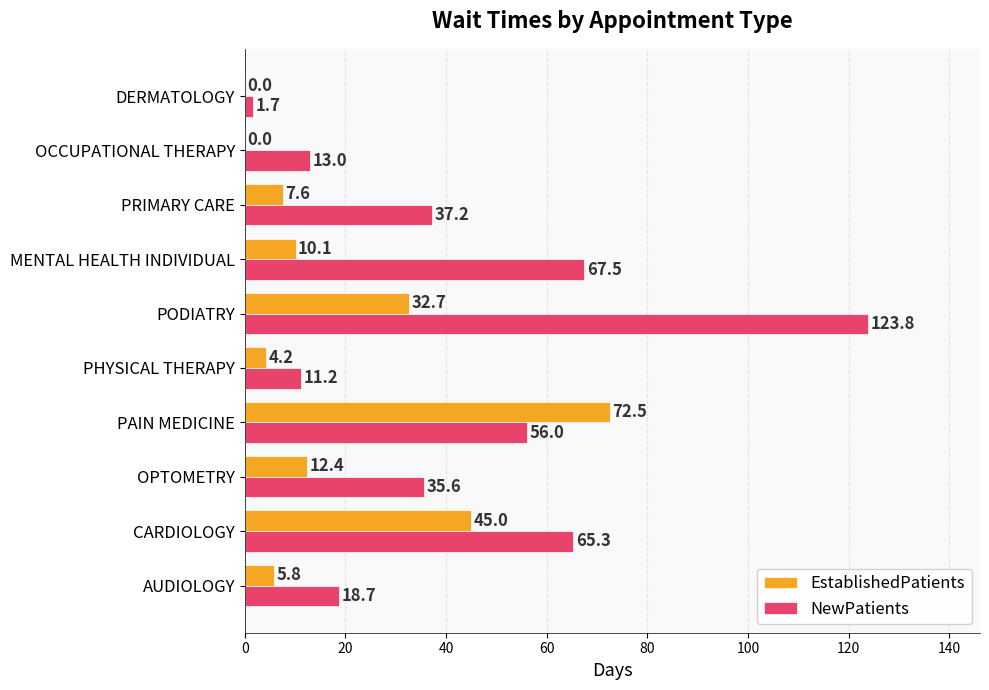

Which series has the largest range (max minus min)?

NewPatients